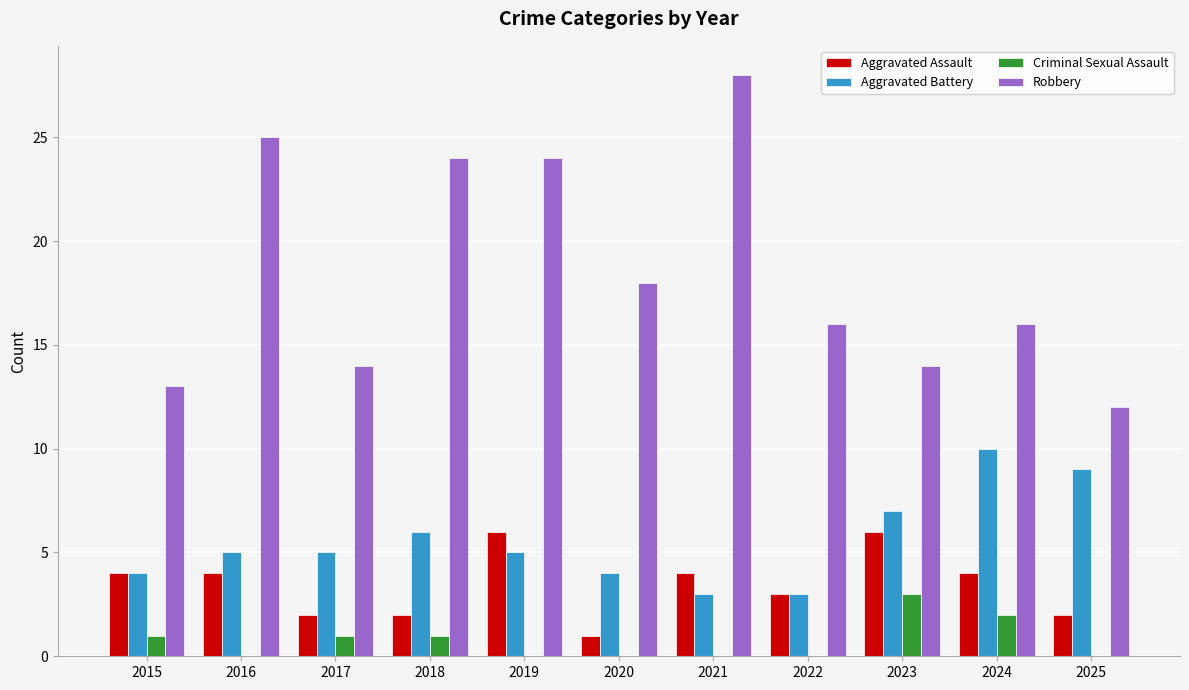

Reading left to right, what are all the values shown in this chart?

Aggravated Assault: 2015=4	2016=4	2017=2	2018=2	2019=6	2020=1	2021=4	2022=3	2023=6	2024=4	2025=2
Aggravated Battery: 2015=4	2016=5	2017=5	2018=6	2019=5	2020=4	2021=3	2022=3	2023=7	2024=10	2025=9
Criminal Sexual Assault: 2015=1	2016=0	2017=1	2018=1	2019=0	2020=0	2021=0	2022=0	2023=3	2024=2	2025=0
Robbery: 2015=13	2016=25	2017=14	2018=24	2019=24	2020=18	2021=28	2022=16	2023=14	2024=16	2025=12